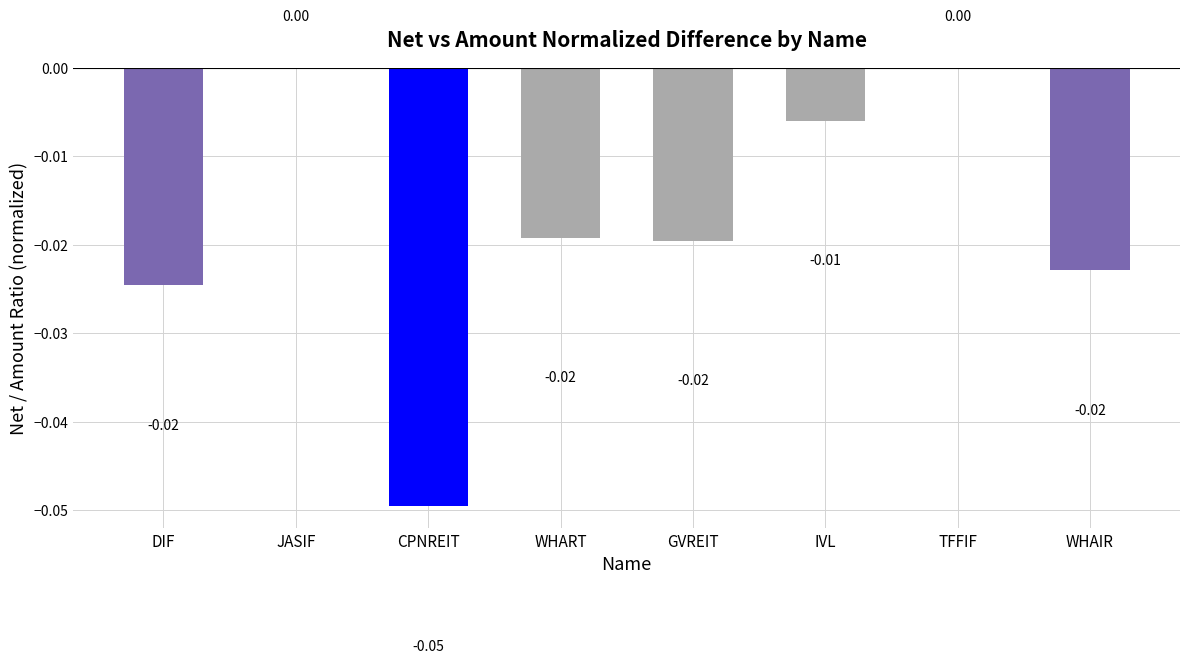

The chart shows a value of -0.0 at GVREIT. True or false?

True